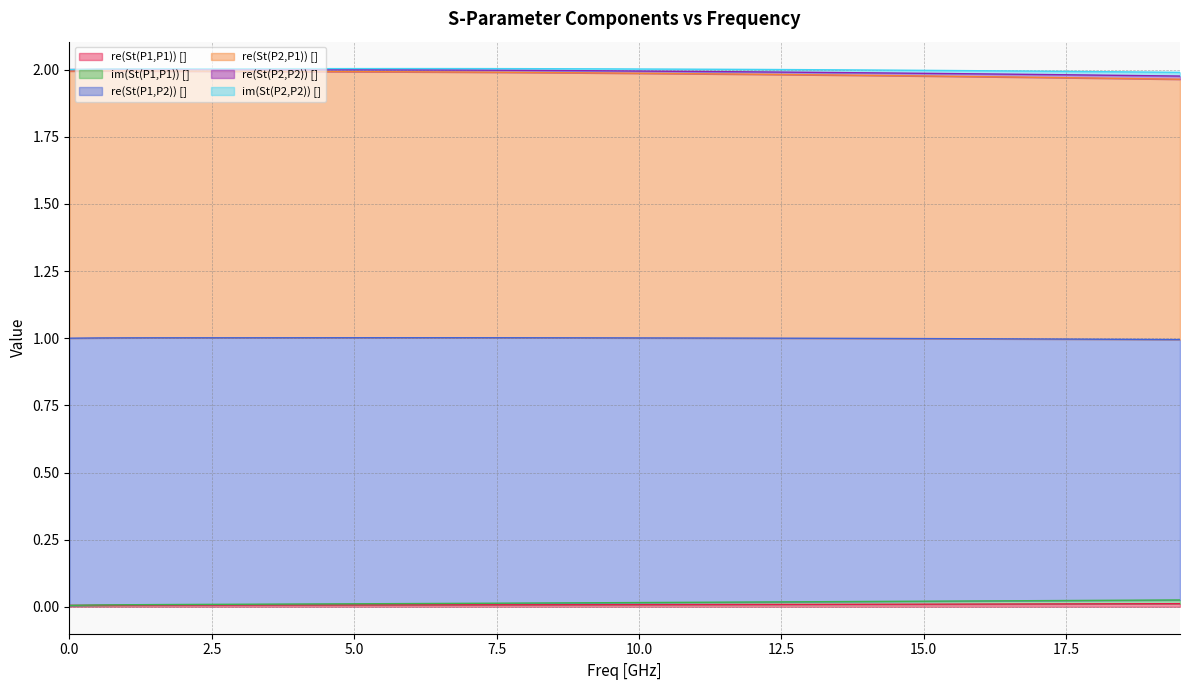

True or false: re(St(P1,P2)) [] has more than 0 points higher than both neighbors.

True